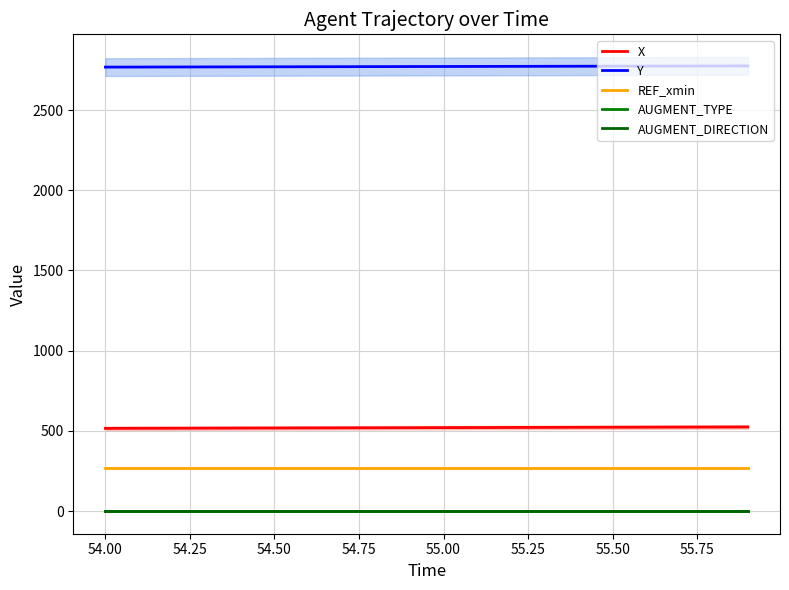

True or false: X and AUGMENT_TYPE cross at least once.

False